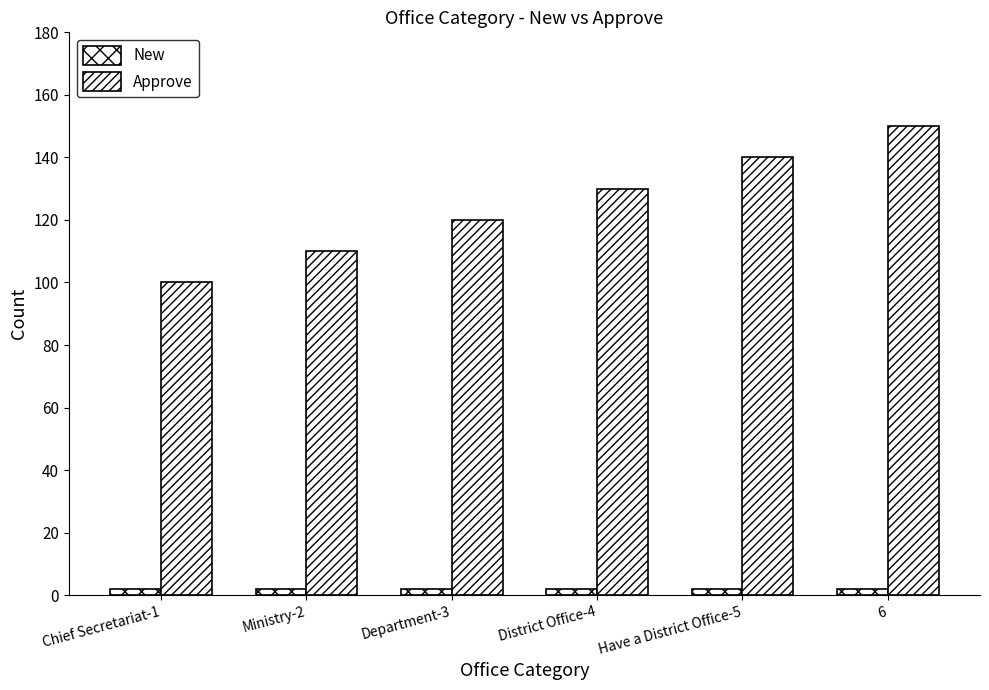

What is the maximum value for Approve?

150